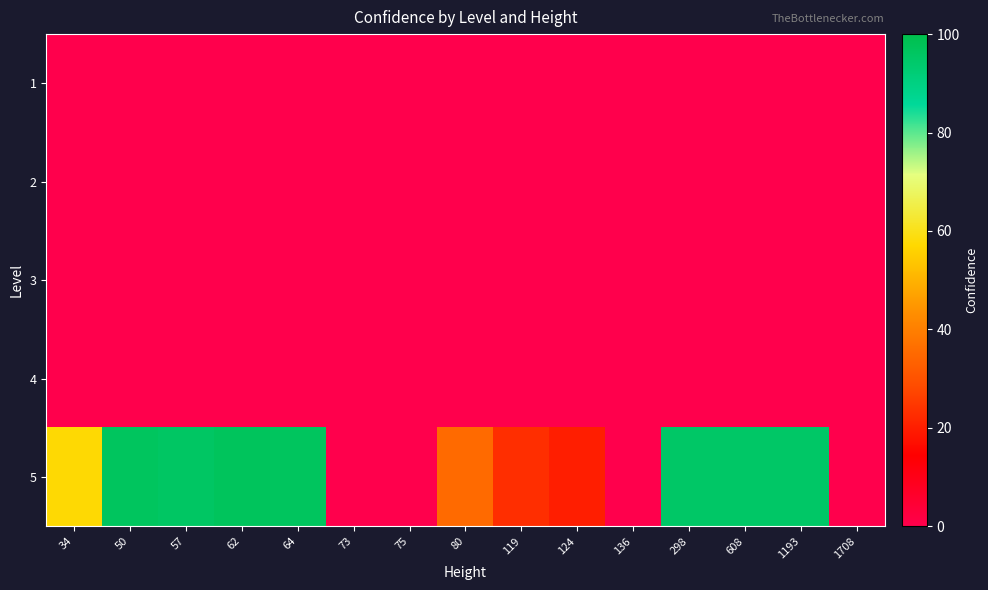

Which series has the largest total across all categories?

5